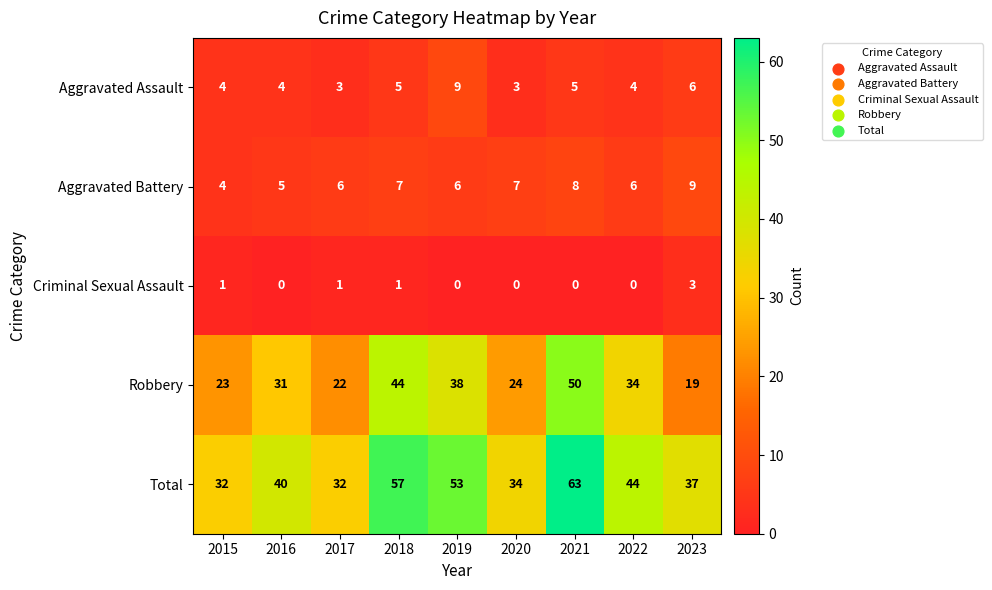

How many values in the Aggravated Assault series are below 4?

2